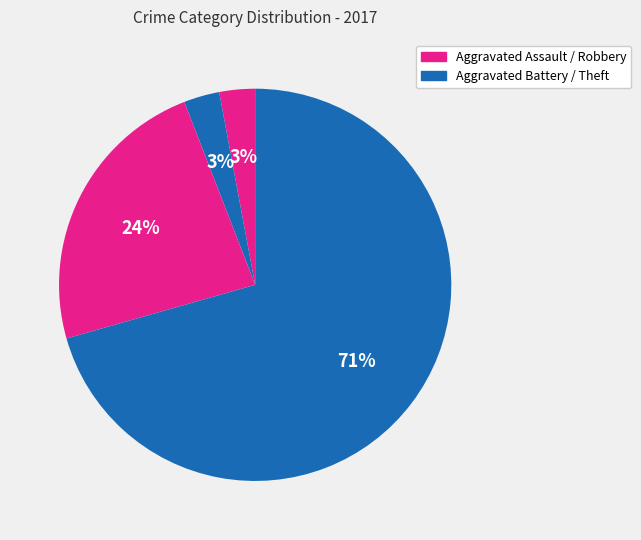

To the nearest percent, what is the difference between the largest and smallest slice percentages?

68%